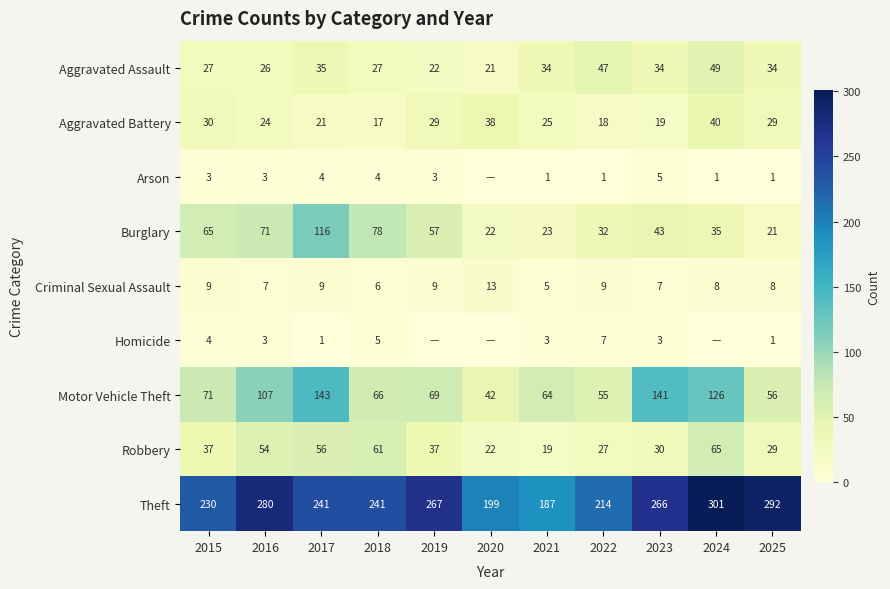

What is the total value across all series at 2016?

575